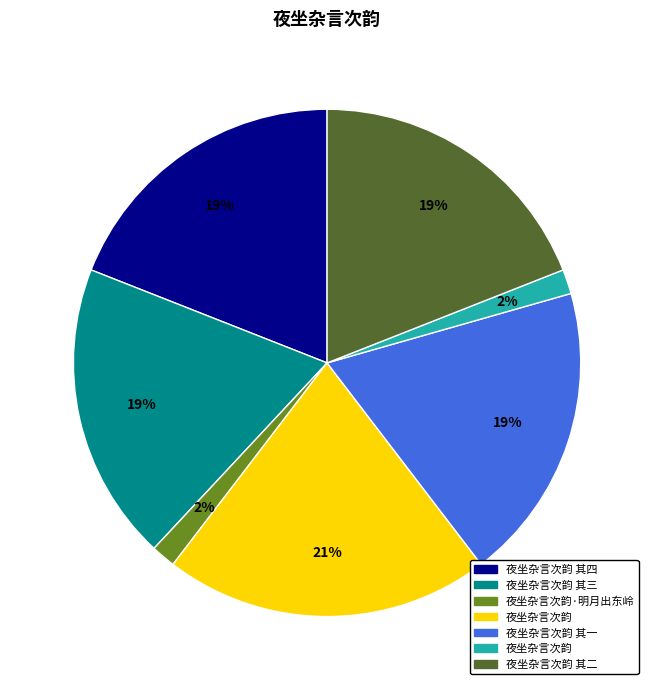

To the nearest percent, what is the difference between the largest and smallest slice percentages?

19%